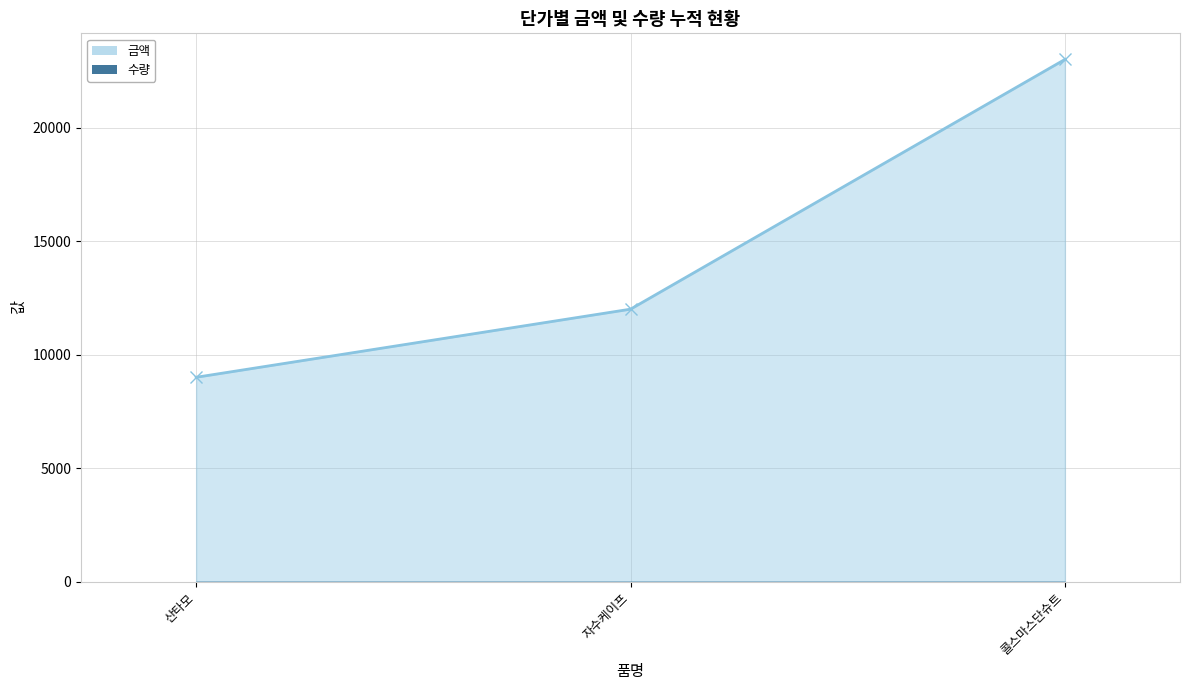

At which label is the value closest to 16000?

자수케이프